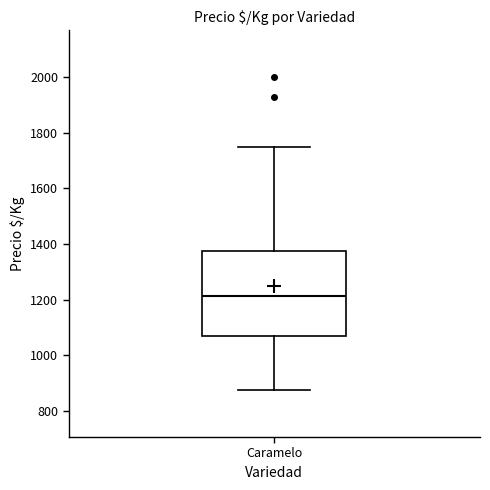

Where does the median line of the box for Caramelo sit on the y-axis? The values are not printed on the chart, so give them approximately, as read against the axis.

1220